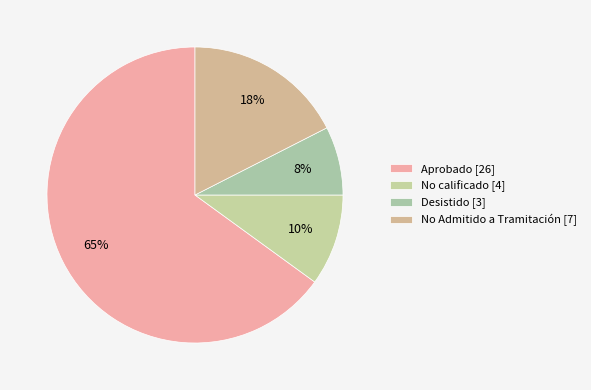

How many segments does this pie chart have?

4